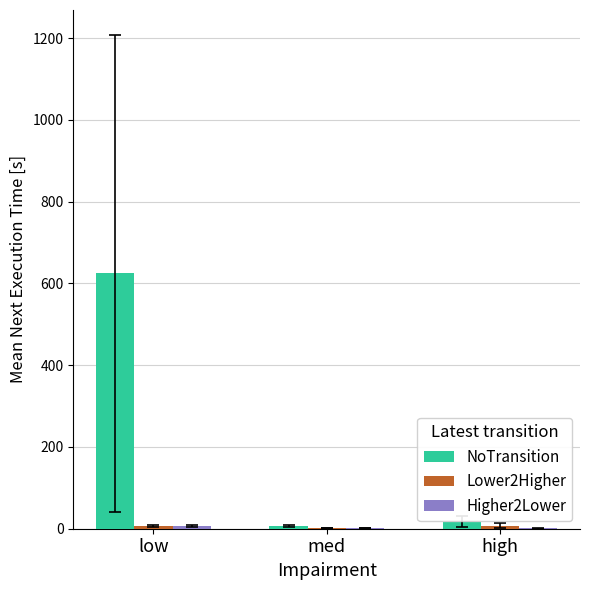

What is the sum of all NoTransition values?

648.7